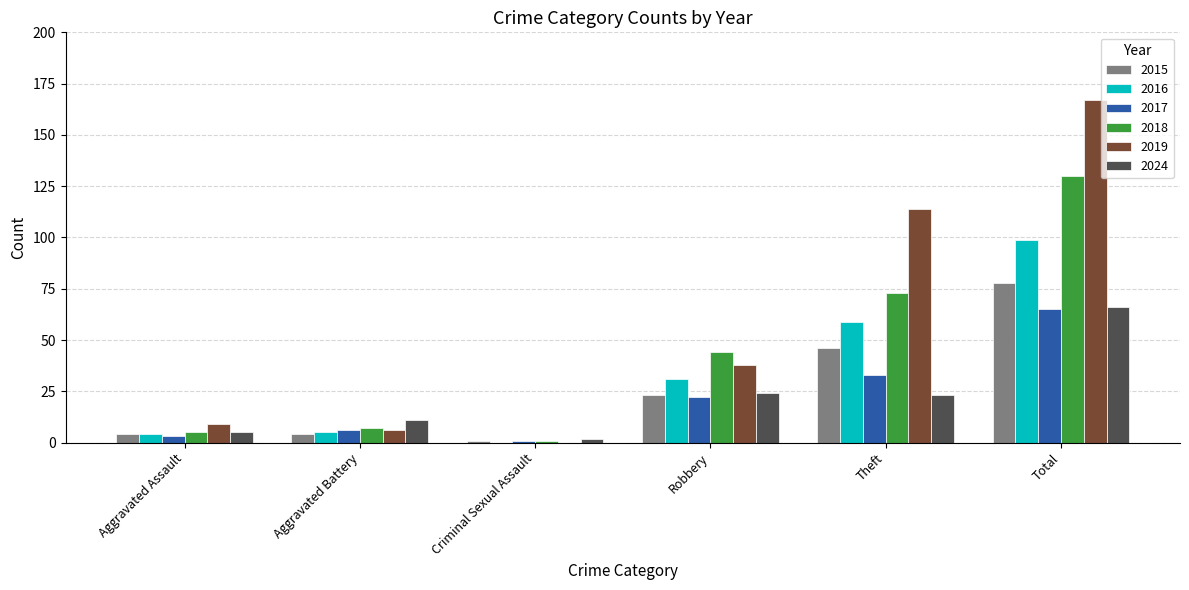

At which category is the sum across all series the highest?

Total